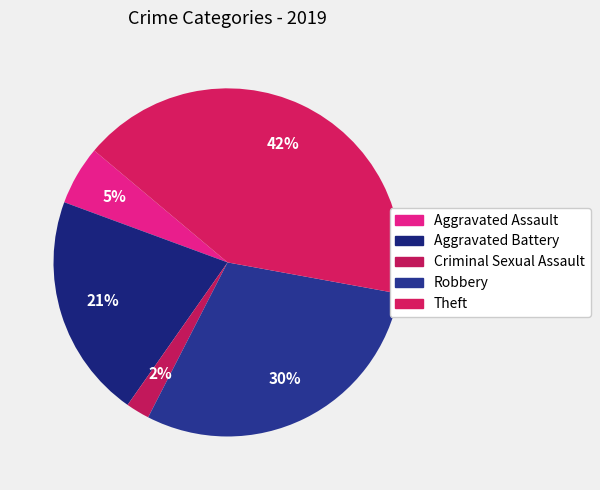

Is there any slice that represents more than half of the pie?

No